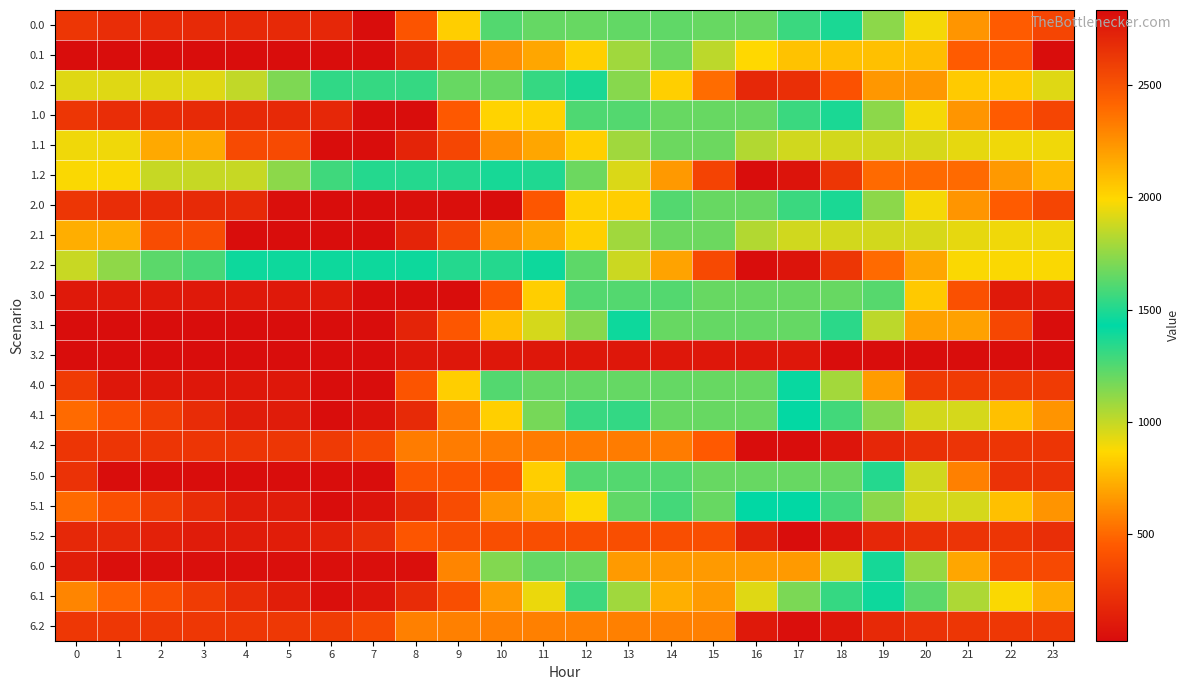

Reading left to right, transcribe all the data shown in this chart.

0.0: 0=257.4	1=207.5	2=197.0	3=192.6	4=187.7	5=183.9	6=175.8	7=33.1	8=424.1	9=833.9	10=1243.8	11=1653.6	12=1656.0	13=1647.7	14=1639.4	15=1656.0	16=1656.0	17=1560.2	18=1371.6	19=1119.9	20=887.7	21=646.9	22=452.7	23=340.3
0.1: 0=33.1	1=33.1	2=33.1	3=33.1	4=33.1	5=33.1	6=33.1	7=33.1	8=157.1	9=346.3	10=617.6	11=703.7	12=837.0	13=1076.0	14=1188.6	15=1013.7	16=865.0	17=797.7	18=792.3	19=792.1	20=777.4	21=456.6	22=436.5	23=33.1
0.2: 0=935.9	1=935.9	2=935.9	3=935.9	4=1001.6	5=1155.0	6=1324.5	7=1545.6	8=1545.6	9=1656.0	10=1656.0	11=1545.9	12=1373.0	13=1130.1	14=839.8	15=510.6	16=180.7	17=218.0	18=406.1	19=652.6	20=652.6	21=824.5	22=824.5	23=935.9
1.0: 0=257.4	1=207.5	2=197.0	3=192.6	4=187.7	5=183.9	6=175.8	7=33.1	8=33.1	9=443.0	10=852.8	11=844.6	12=1254.5	13=1246.1	14=1656.0	15=1656.0	16=1656.0	17=1560.2	18=1371.6	19=1119.9	20=887.7	21=646.9	22=452.7	23=340.3
1.1: 0=899.5	1=899.5	2=711.7	3=711.7	4=368.6	5=368.6	6=33.1	7=33.1	8=157.1	9=346.3	10=617.6	11=703.7	12=837.0	13=1076.0	14=1188.6	15=1188.6	16=1039.8	17=972.6	18=967.1	19=966.9	20=952.3	21=919.6	22=899.5	23=899.5
1.2: 0=879.2	1=879.2	2=992.5	3=992.5	4=992.5	5=1117.7	6=1287.3	7=1508.4	8=1508.4	9=1508.4	10=1484.6	11=1362.8	12=1189.8	13=947.0	14=656.6	15=327.5	16=33.1	17=70.4	18=258.4	19=505.0	20=505.0	21=505.0	22=656.0	23=767.4
2.0: 0=257.4	1=207.5	2=197.0	3=192.6	4=187.7	5=41.2	6=33.1	7=33.1	8=49.8	9=41.4	10=33.1	11=434.7	12=844.6	13=836.3	14=1246.1	15=1656.0	16=1656.0	17=1560.2	18=1371.6	19=1119.9	20=887.7	21=646.9	22=452.7	23=340.3
2.1: 0=727.6	1=727.6	2=376.2	3=376.2	4=33.1	5=33.1	6=33.1	7=33.1	8=157.1	9=346.3	10=617.6	11=703.7	12=837.0	13=1076.0	14=1188.6	15=1188.6	16=1039.8	17=972.6	18=967.1	19=966.9	20=952.3	21=919.6	22=899.5	23=899.5
2.2: 0=987.5	1=1113.5	2=1226.8	3=1273.7	4=1398.0	5=1398.0	6=1398.0	7=1398.0	8=1398.0	9=1508.4	10=1508.4	11=1398.3	12=1225.4	13=982.5	14=692.2	15=363.0	16=33.1	17=70.4	18=258.4	19=505.0	20=703.8	21=875.7	22=875.7	23=875.7
3.0: 0=96.8	1=96.8	2=96.8	3=96.8	4=96.8	5=96.8	6=96.8	7=33.1	8=33.1	9=33.1	10=426.4	11=836.3	12=1246.1	13=1246.1	14=1246.1	15=1656.0	16=1656.0	17=1656.0	18=1656.0	19=1237.8	20=819.6	21=401.5	22=96.8	23=96.8
3.1: 0=33.1	1=33.1	2=33.1	3=33.1	4=33.1	5=33.1	6=33.1	7=33.1	8=157.1	9=432.4	10=789.9	11=962.1	12=1132.2	13=1457.3	14=1656.0	15=1653.7	16=1653.7	17=1653.7	18=1332.1	19=1015.7	20=684.9	21=684.9	22=348.7	23=33.1
3.2: 0=33.1	1=33.1	2=33.1	3=33.1	4=33.1	5=33.1	6=33.1	7=33.1	8=84.3	9=84.3	10=84.3	11=84.3	12=84.3	13=84.3	14=84.3	15=84.3	16=84.3	17=84.3	18=33.1	19=33.1	20=33.1	21=33.1	22=33.1	23=33.1
4.0: 0=285.7	1=85.2	2=85.2	3=85.2	4=85.2	5=85.2	6=33.1	7=33.1	8=424.4	9=834.3	10=1244.1	11=1654.0	12=1654.0	13=1654.0	14=1654.0	15=1656.0	16=1656.0	17=1409.7	18=1070.6	19=668.4	20=285.7	21=285.7	22=285.7	23=285.7
4.1: 0=506.4	1=395.2	2=297.2	3=204.6	4=115.1	5=115.1	6=33.1	7=66.7	8=190.6	9=565.2	10=836.6	11=1171.1	12=1304.4	13=1543.5	14=1656.0	15=1656.0	16=1656.0	17=1438.3	18=1282.3	19=1131.6	20=966.5	21=961.7	22=791.2	23=641.3
4.2: 0=251.9	1=251.9	2=251.9	3=251.9	4=251.9	5=257.8	6=279.8	7=353.5	8=567.0	9=567.0	10=567.0	11=567.0	12=567.0	13=567.0	14=567.0	15=451.3	16=33.1	17=33.1	18=73.7	19=172.7	20=224.0	21=248.4	22=251.9	23=251.9
5.0: 0=233.6	1=33.1	2=33.1	3=33.1	4=33.1	5=33.1	6=33.1	7=33.1	8=424.4	9=424.4	10=424.4	11=834.3	12=1244.1	13=1246.1	14=1246.1	15=1656.0	16=1656.0	17=1656.0	18=1656.0	19=1352.3	20=969.6	21=578.3	22=233.6	23=233.6
5.1: 0=506.4	1=395.2	2=297.2	3=204.6	4=115.1	5=115.1	6=33.1	7=66.7	8=190.6	9=379.8	10=651.2	11=737.2	12=870.5	13=1217.8	14=1578.9	15=1656.0	16=1433.5	17=1433.5	18=1277.6	19=1126.9	20=961.7	21=961.7	22=791.2	23=641.3
5.2: 0=178.6	1=178.6	2=143.7	3=113.5	4=113.5	5=119.4	6=141.4	7=215.0	8=428.6	9=390.7	10=390.7	11=390.7	12=390.7	13=390.7	14=390.7	15=390.7	16=145.6	17=33.1	18=73.7	19=172.7	20=224.0	21=248.4	22=251.9	23=215.1
6.0: 0=126.7	1=44.4	2=44.4	3=44.4	4=44.4	5=44.4	6=44.4	7=44.4	8=44.4	9=593.9	10=1143.3	11=1654.1	12=1670.5	13=2220.0	14=2220.0	15=2220.0	16=2220.0	17=2220.0	18=1880.9	19=1478.7	20=1096.0	21=704.7	22=360.0	23=360.0
6.1: 0=593.1	1=481.9	2=384.0	3=291.4	4=201.9	5=126.4	6=44.4	7=77.9	8=201.9	9=391.1	10=662.4	11=912.5	12=1294.3	13=1781.8	14=2142.9	15=2220.0	16=1921.2	17=1703.5	18=1547.6	19=1396.9	20=1231.7	21=1048.5	22=877.9	23=728.0
6.2: 0=263.2	1=263.2	2=263.2	3=263.2	4=263.2	5=269.1	6=291.1	7=364.7	8=578.3	9=578.3	10=578.3	11=578.3	12=578.3	13=578.3	14=578.3	15=578.3	16=97.9	17=44.4	18=85.0	19=184.0	20=235.3	21=259.7	22=263.2	23=263.2